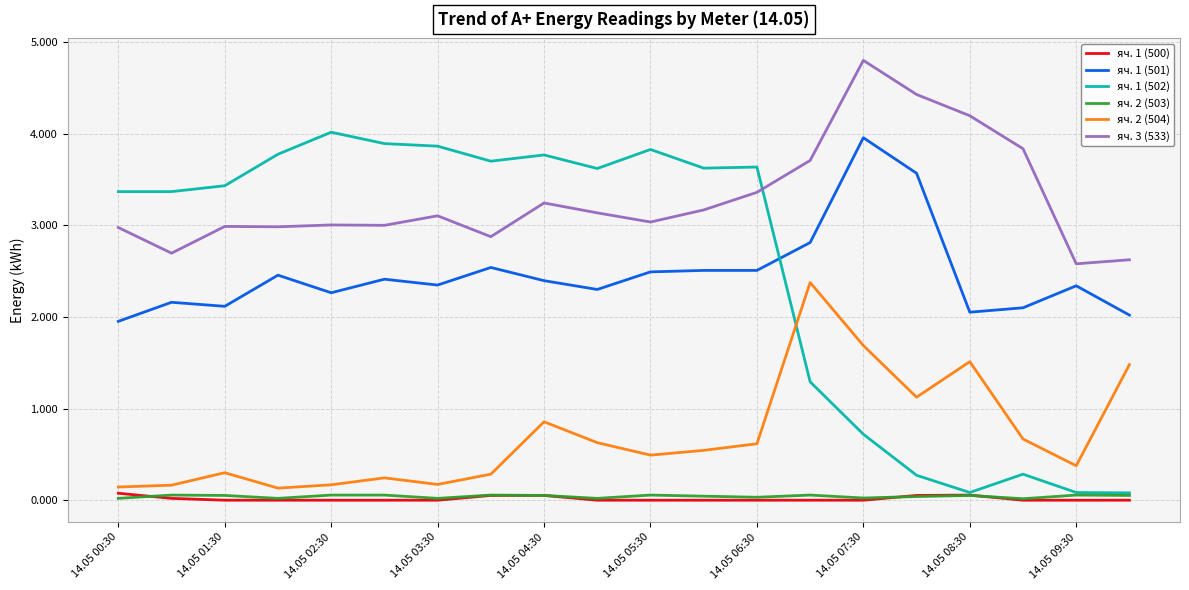

Which series has the largest range (max minus min)?

яч. 1 (502)